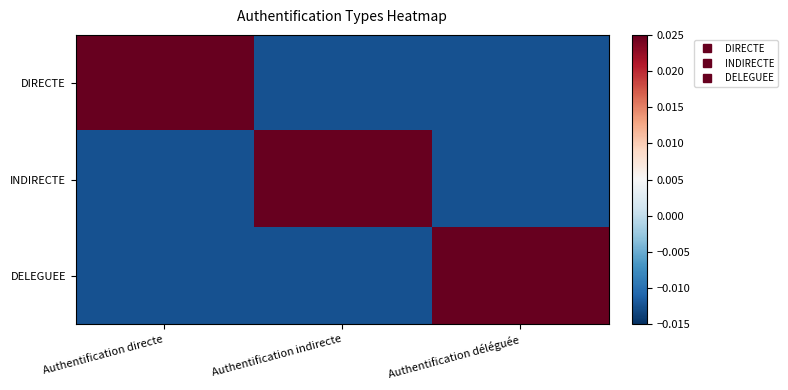

Count the number of categories in the chart.

3